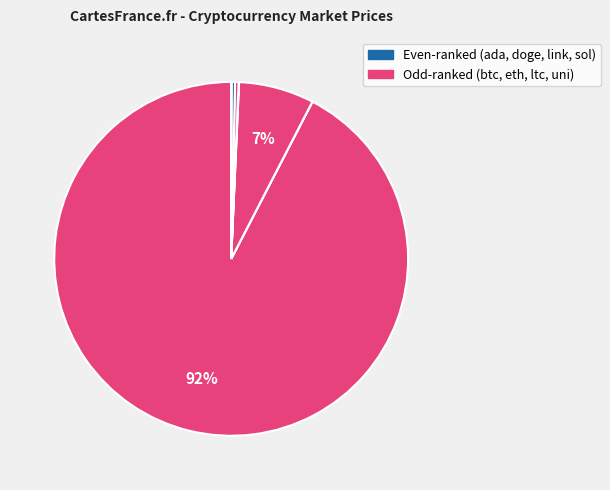

Is there a majority slice in this chart?

Yes